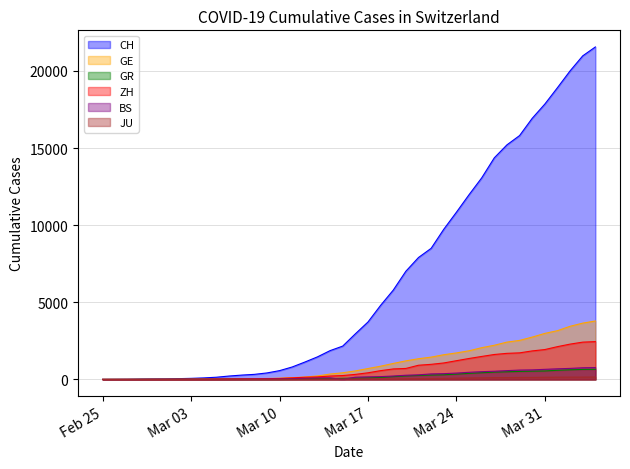

How many categories are shown in the chart?

40